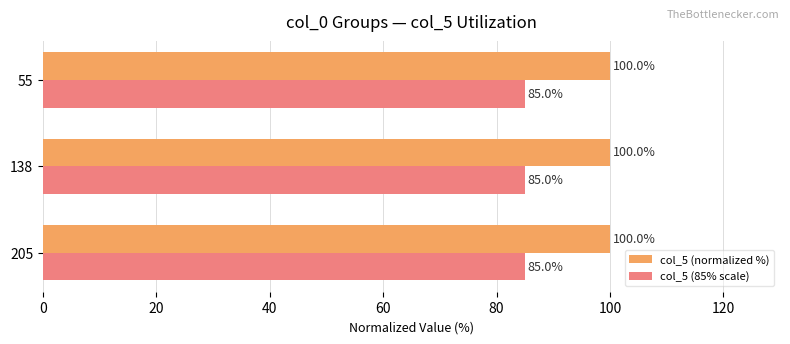

At how many categories does at least one series exceed 95?

3